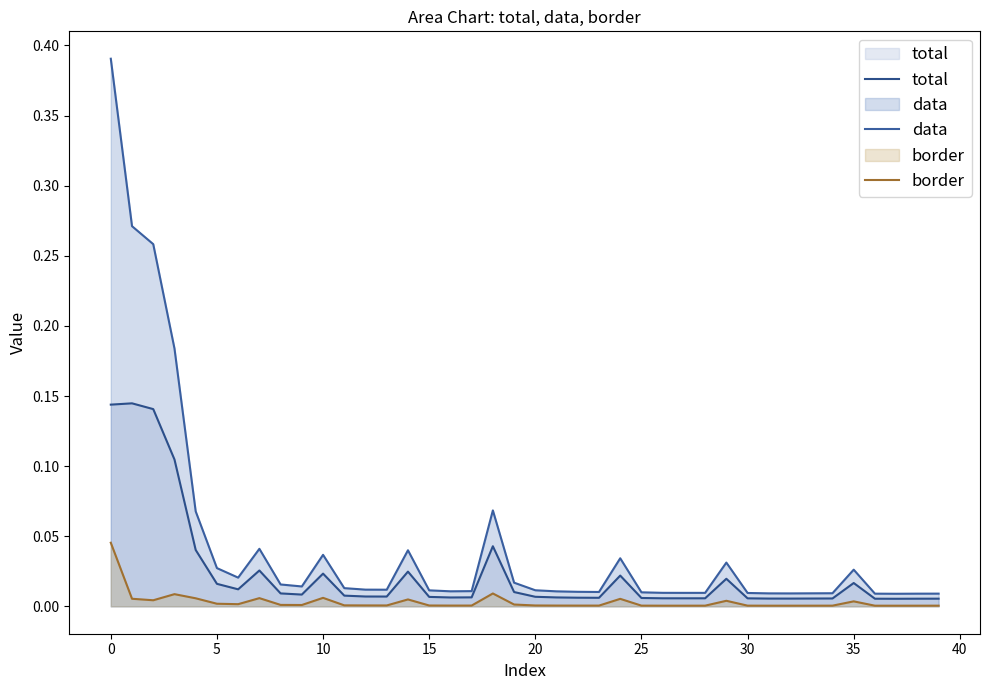

Which label corresponds to the smallest value in the chart?

36